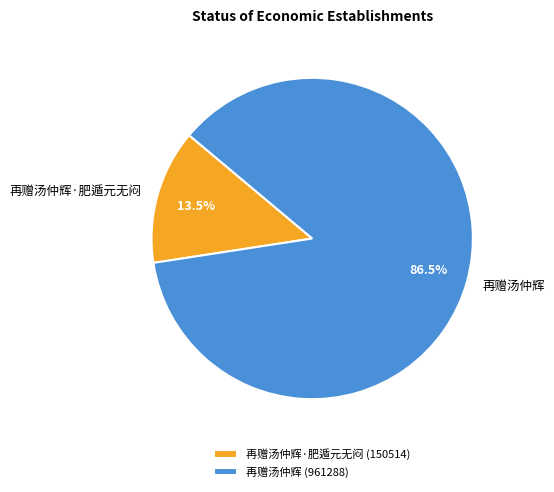

Which has a higher value, 再赠汤仲辉·肥遁元无闷 (150514) or 再赠汤仲辉 (961288)?

再赠汤仲辉 (961288)